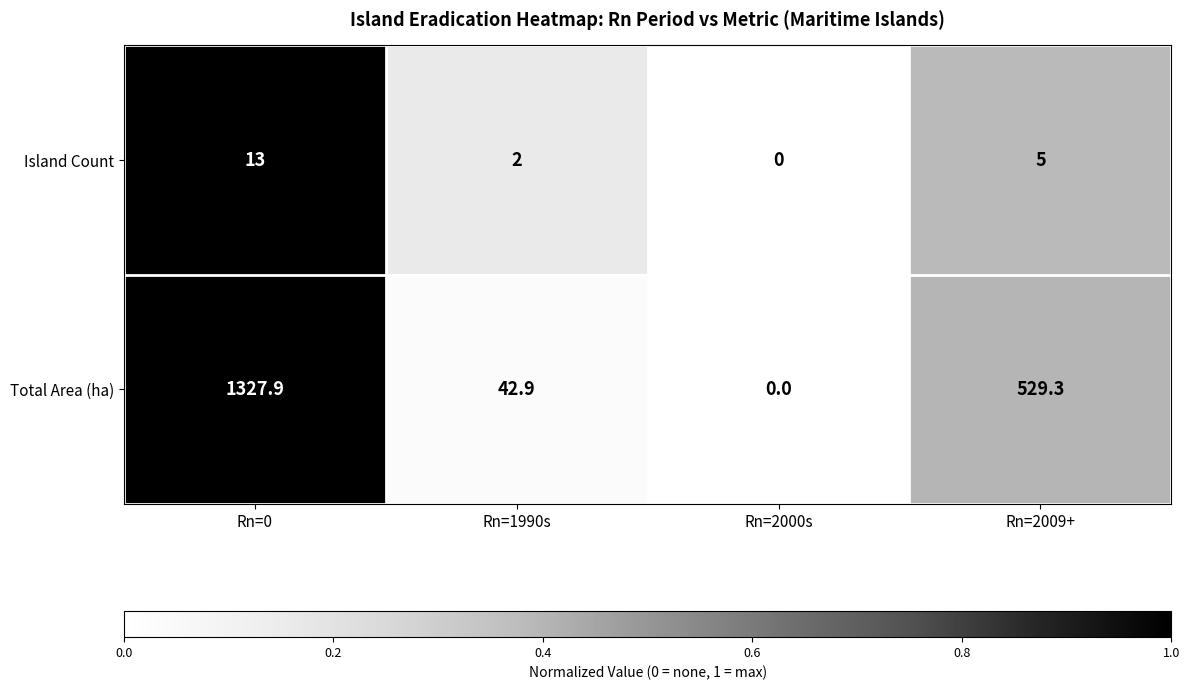

What is the total value across all series at Rn=1990s?

44.9